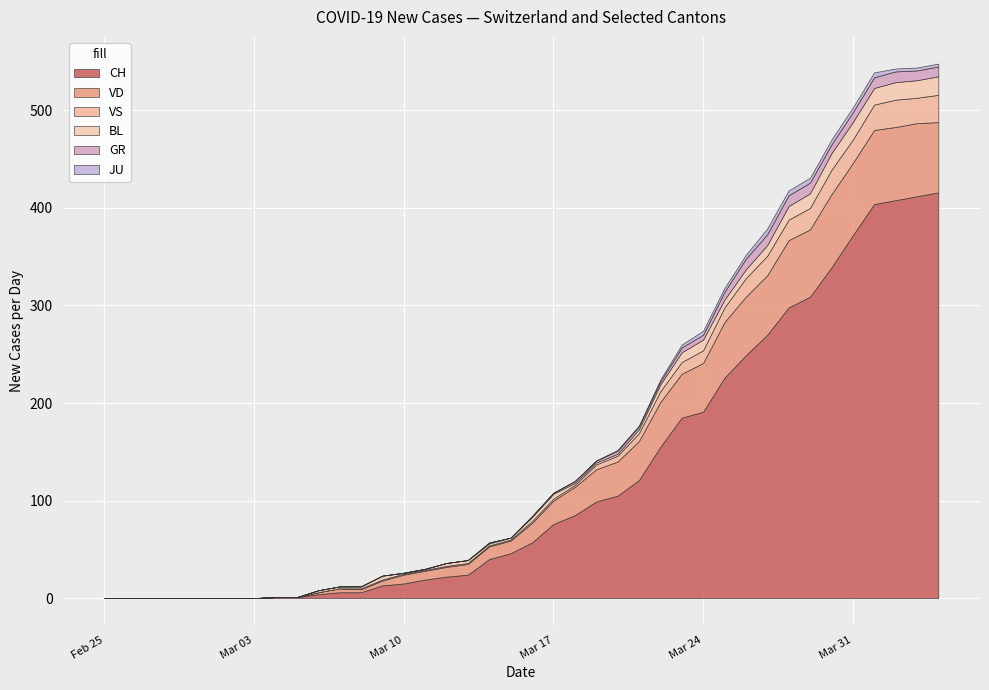

Does the chart display data point markers on the line(s)?

No